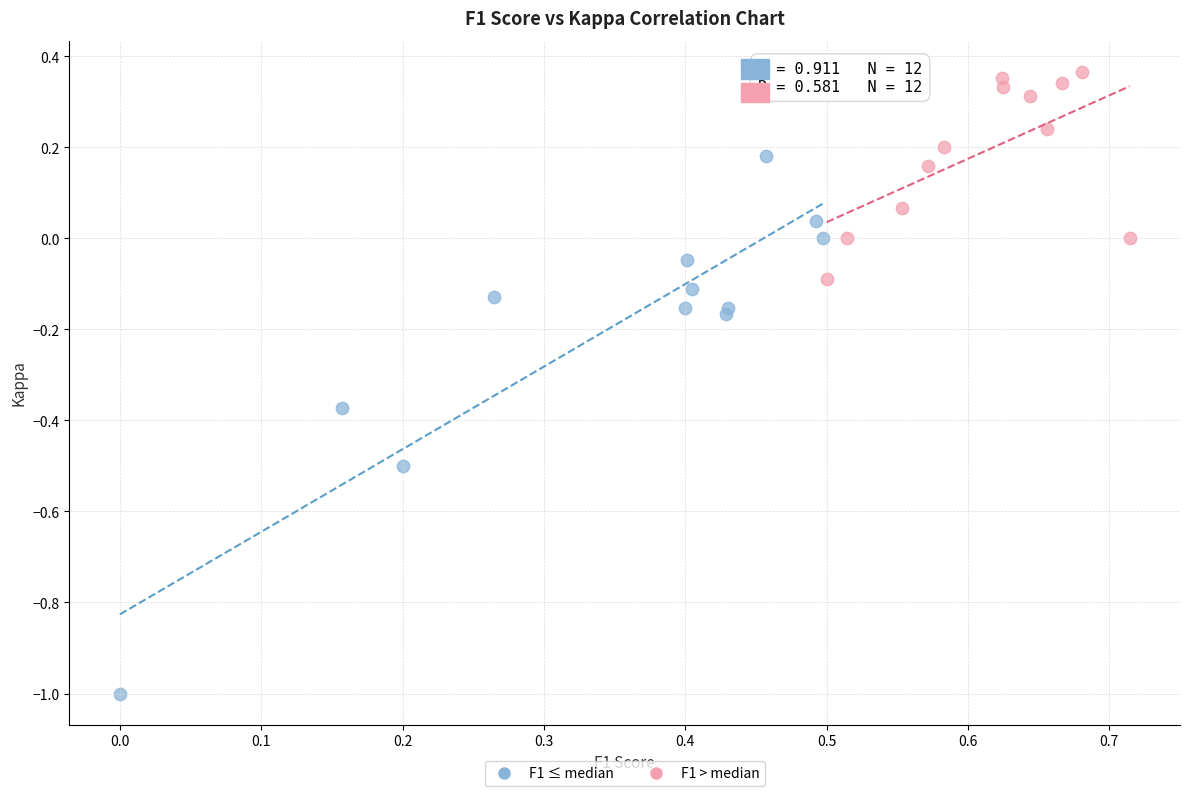

Which series has the largest Y range (max minus min)?

F1 ≤ median